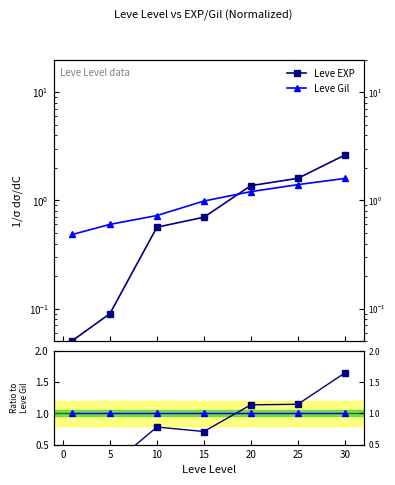

How many data points does each series have?

7